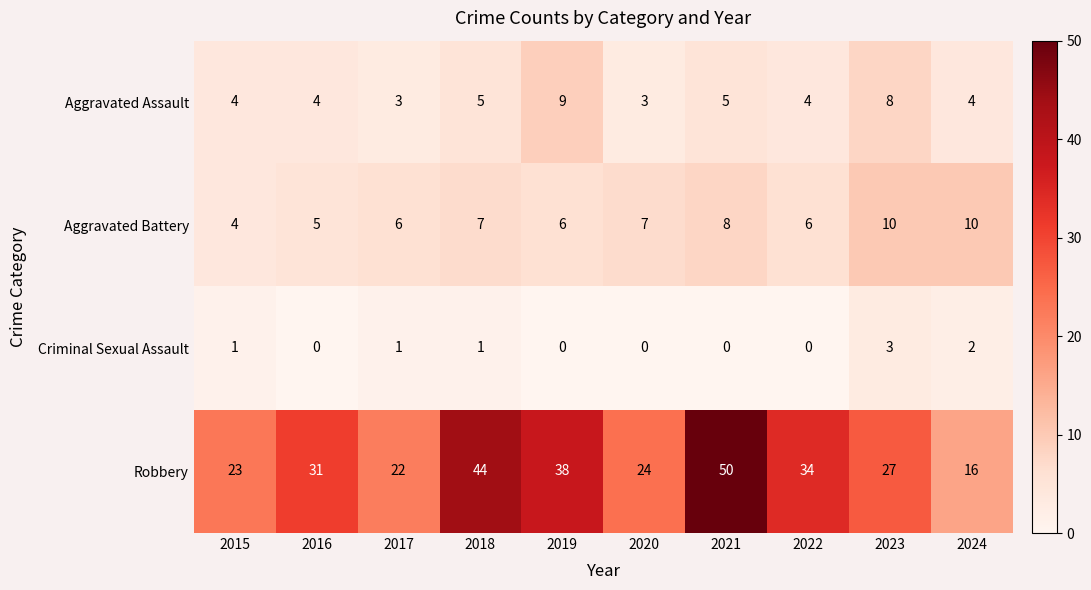

True or false: Aggravated Battery has a value of 3 at 2022.

False